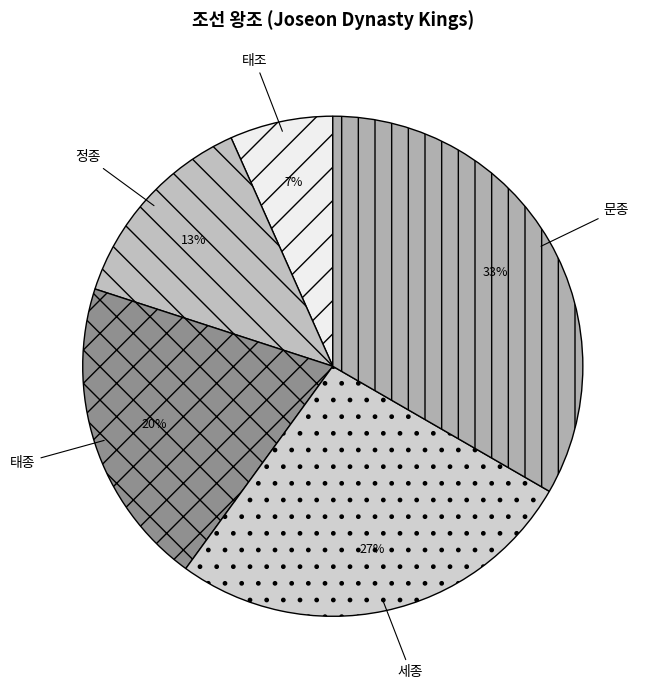

How many slices are in this pie chart?

5